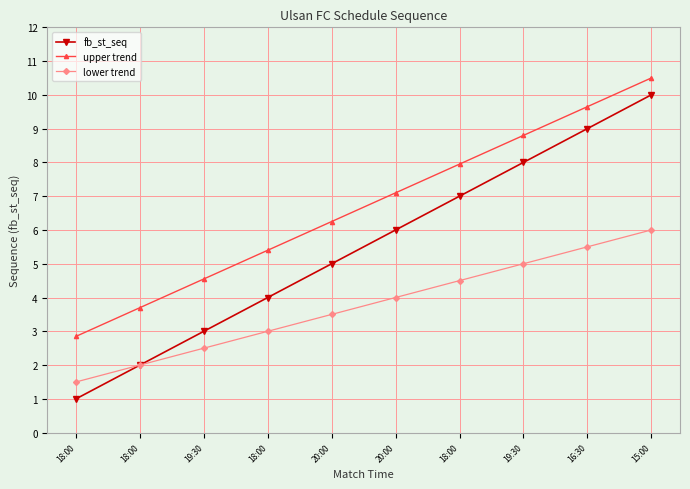

How many series are shown in this chart?

3